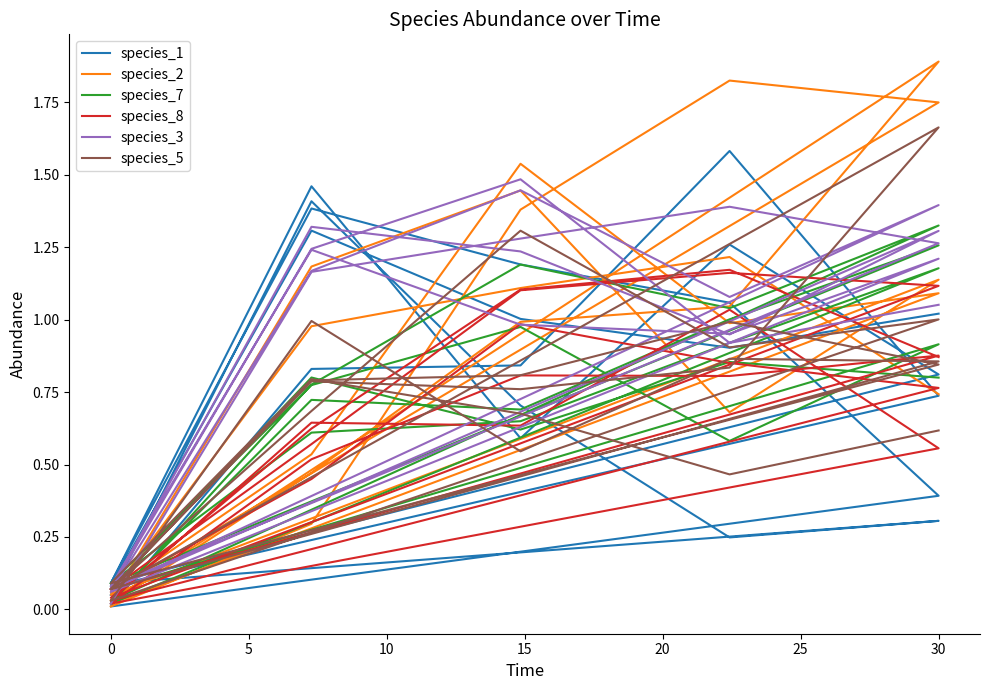

What are all the series names shown in the legend?

species_1, species_2, species_7, species_8, species_3, species_5